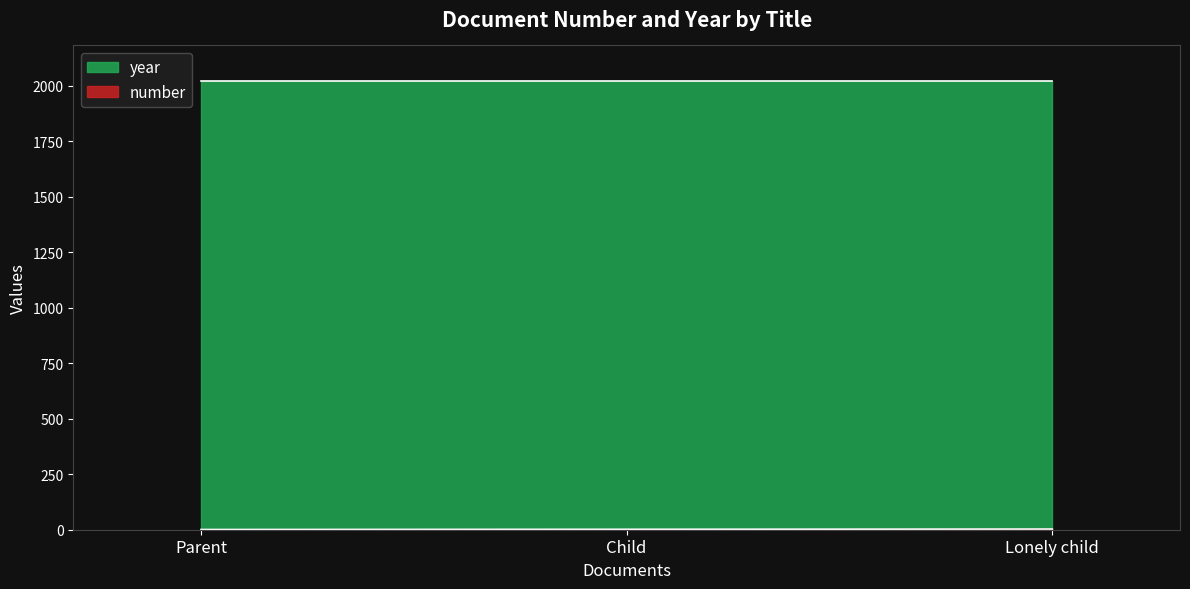

List the labels in order of value, largest first.

Lonely child, Child, Parent